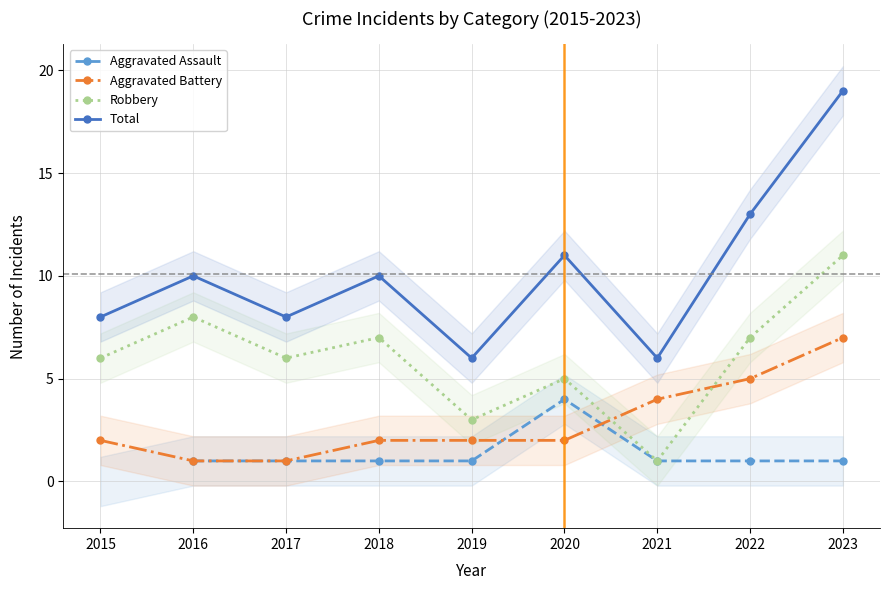

Which series has the largest total across all categories?

Total